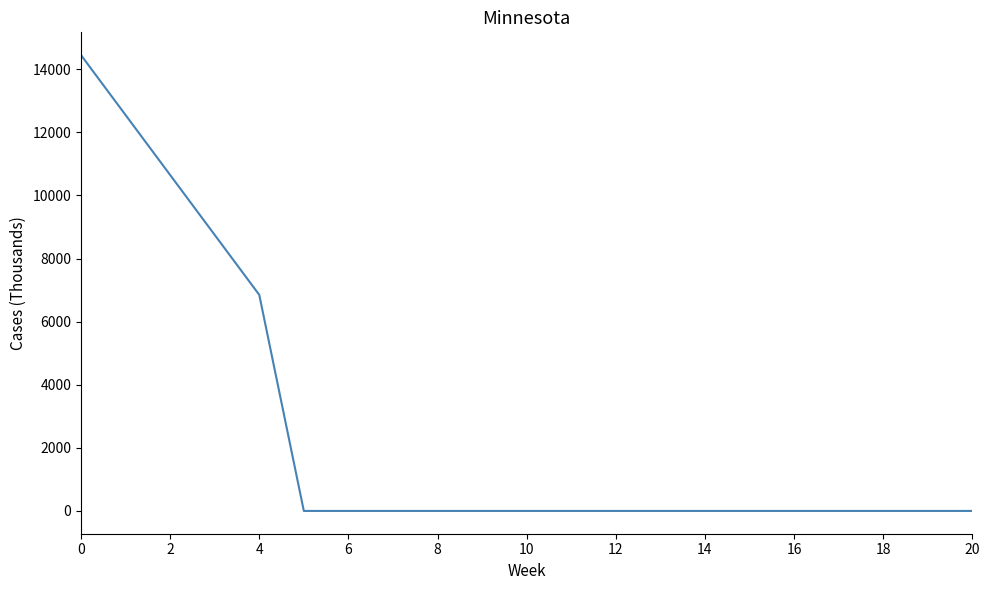

What is the maximum value shown in the chart?

14450.3